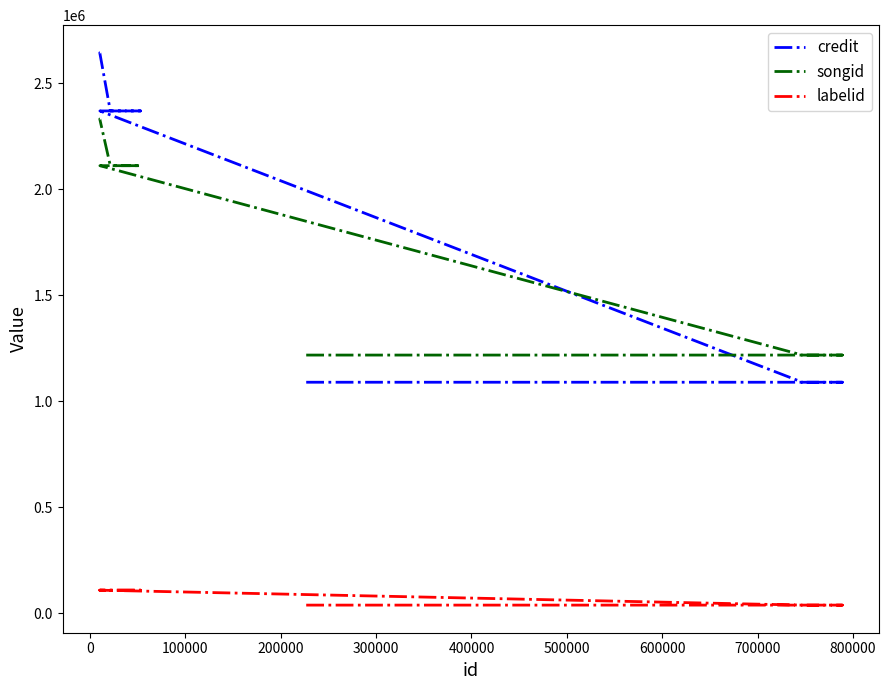

Rank the series by their maximum value, from highest to lowest.

credit, songid, labelid